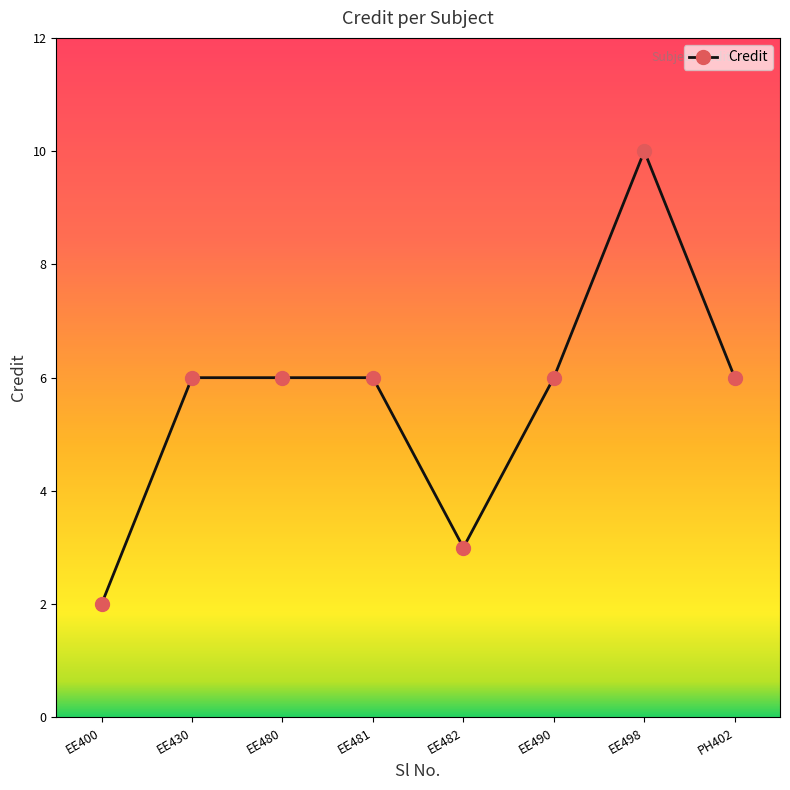

How many data points does each series have?

8